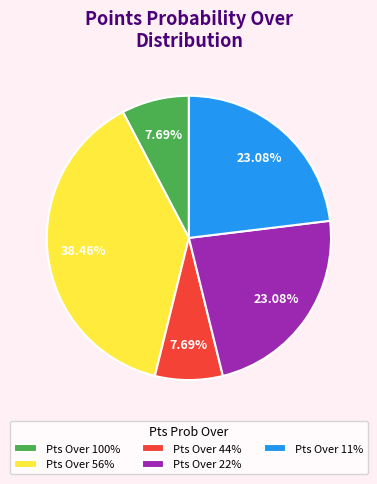

What is the ratio of the value at Pts Over 11% to the value at Pts Over 100%?

3.0